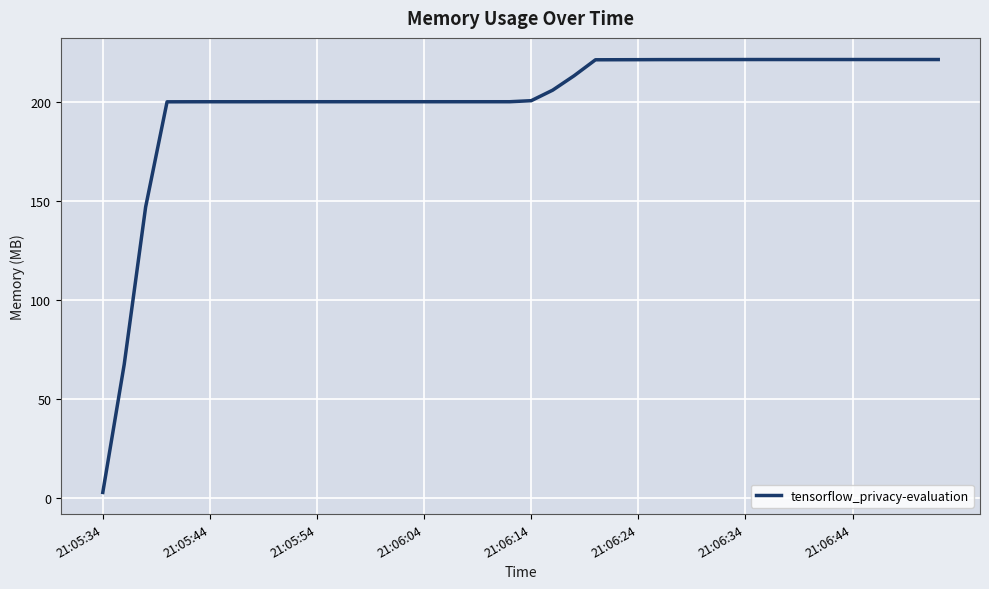

What is the sum of all values?

8001.1